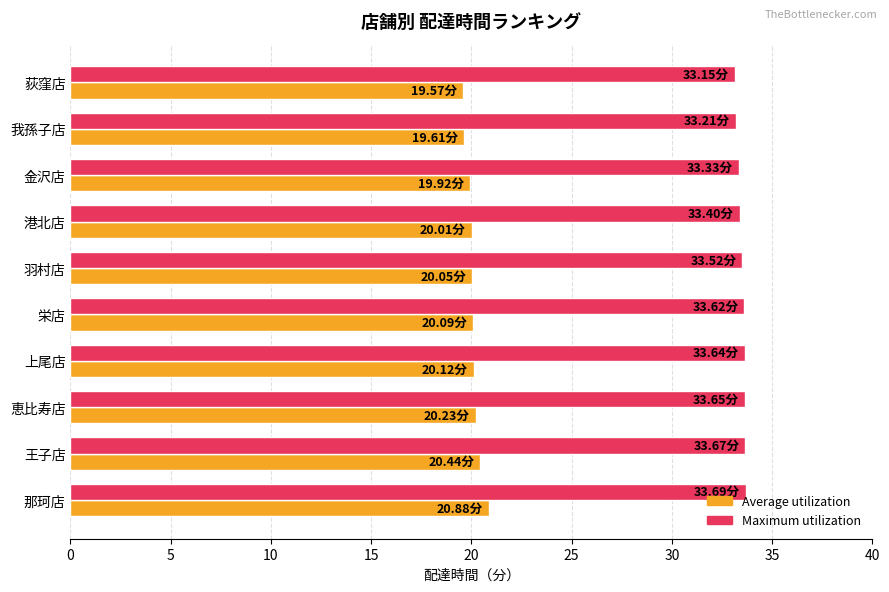

What is the sum of the Maximum utilization values at 栄店 and 恵比寿店?

67.3